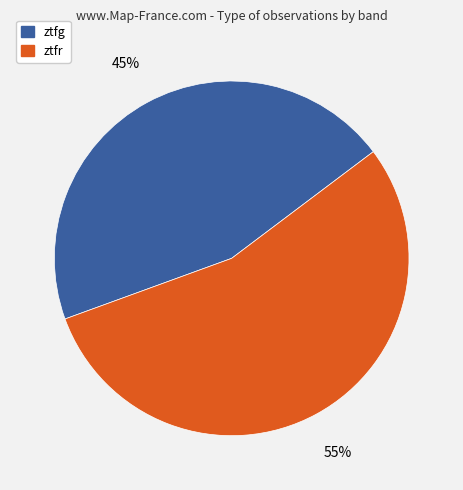

True or false: ztfr accounts for 64% of the total.

False